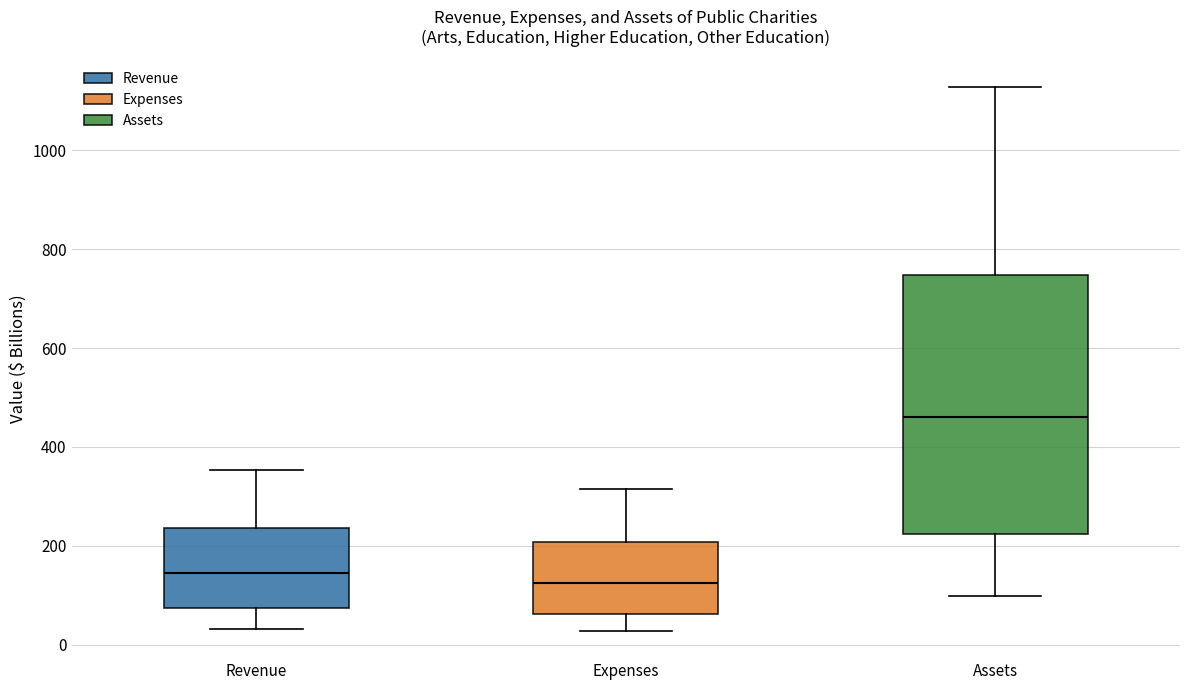

Comparing the boxes themselves (not the whiskers), which one is the tallest?

Assets